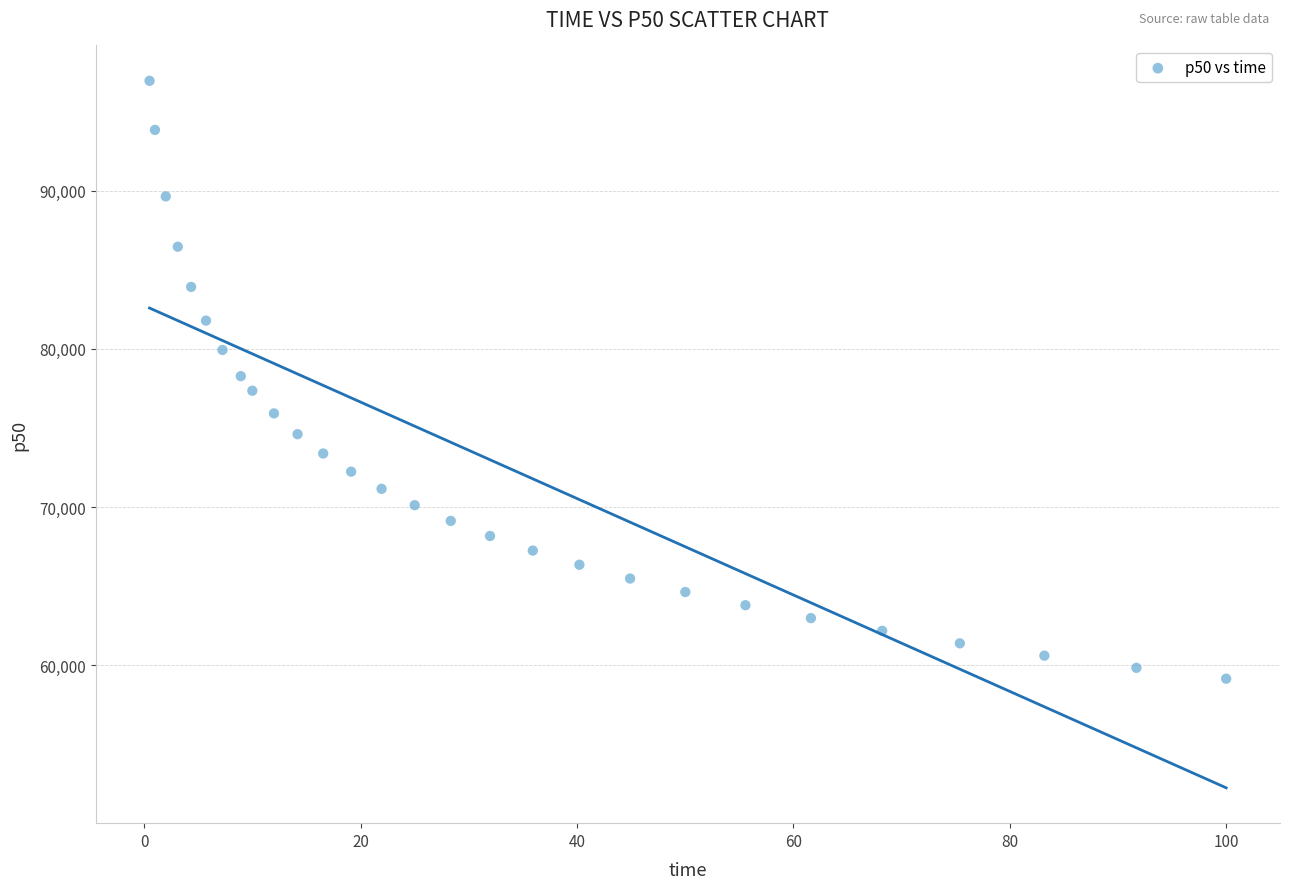

What is the range of Y values (max minus min)?

37770.5